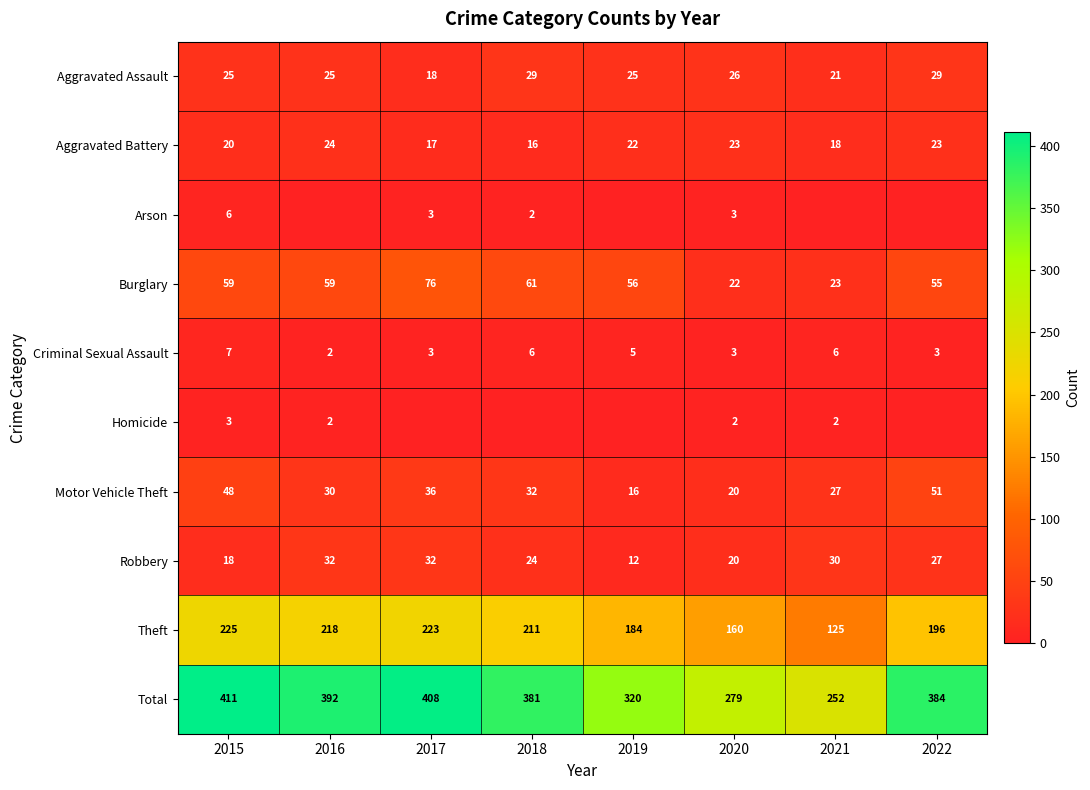

Count the Aggravated Battery values in the range 18 to 23.

5